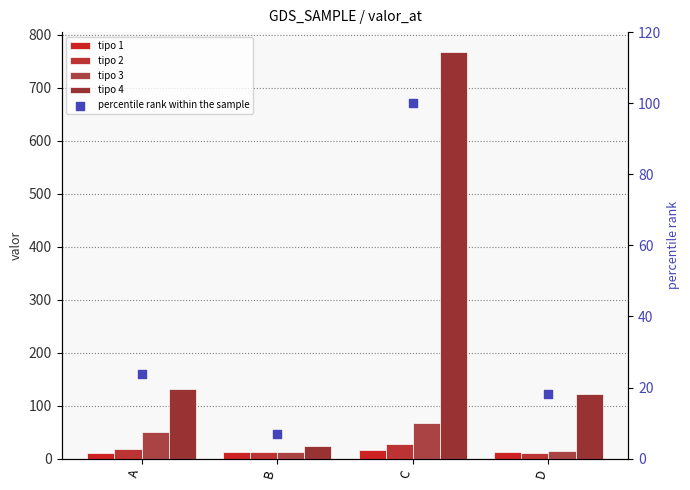

What are all the series names shown in the legend?

tipo 1, tipo 2, tipo 3, tipo 4, percentile rank within the sample